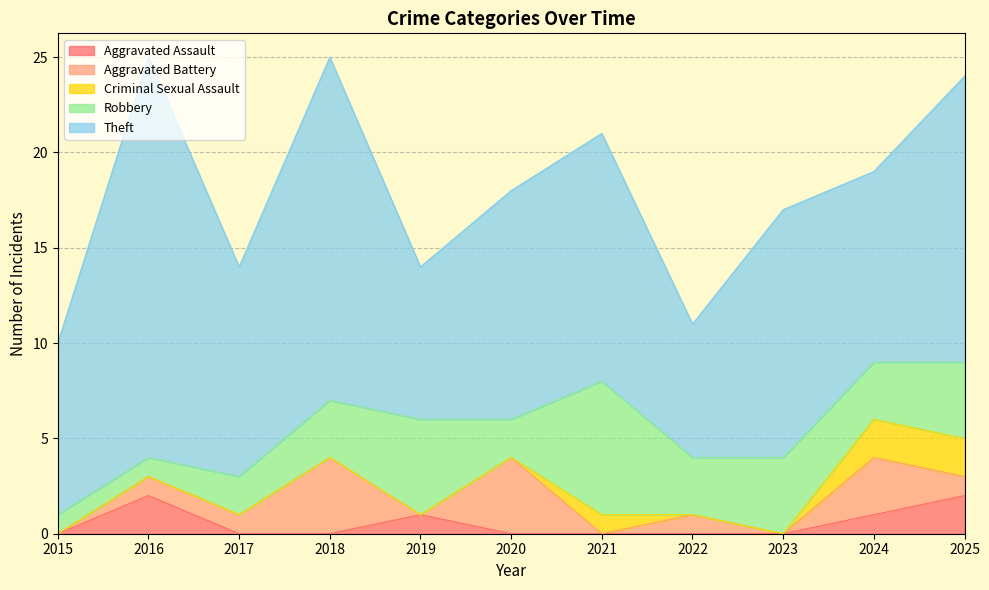

Reading right to left, what are all the values shown in this chart?

Aggravated Assault: 2	1	0	0	0	0	1	0	0	2	0
Aggravated Battery: 1	3	0	1	0	4	0	4	1	1	0
Criminal Sexual Assault: 2	2	0	0	1	0	0	0	0	0	0
Robbery: 4	3	4	3	7	2	5	3	2	1	1
Theft: 15	10	13	7	13	12	8	18	11	21	9